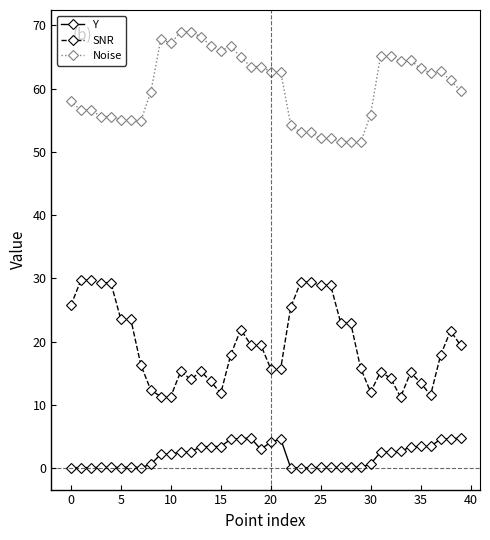

What is the maximum value for Noise?

69.0